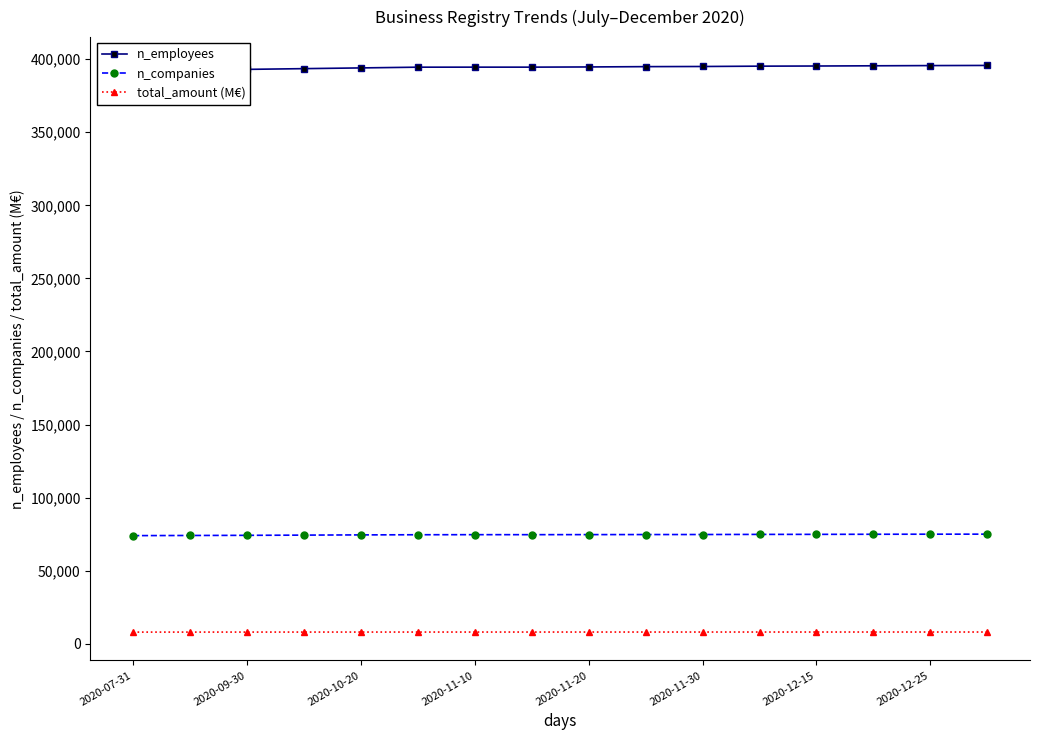

True or false: n_companies and total_amount (M€) cross at least once.

False